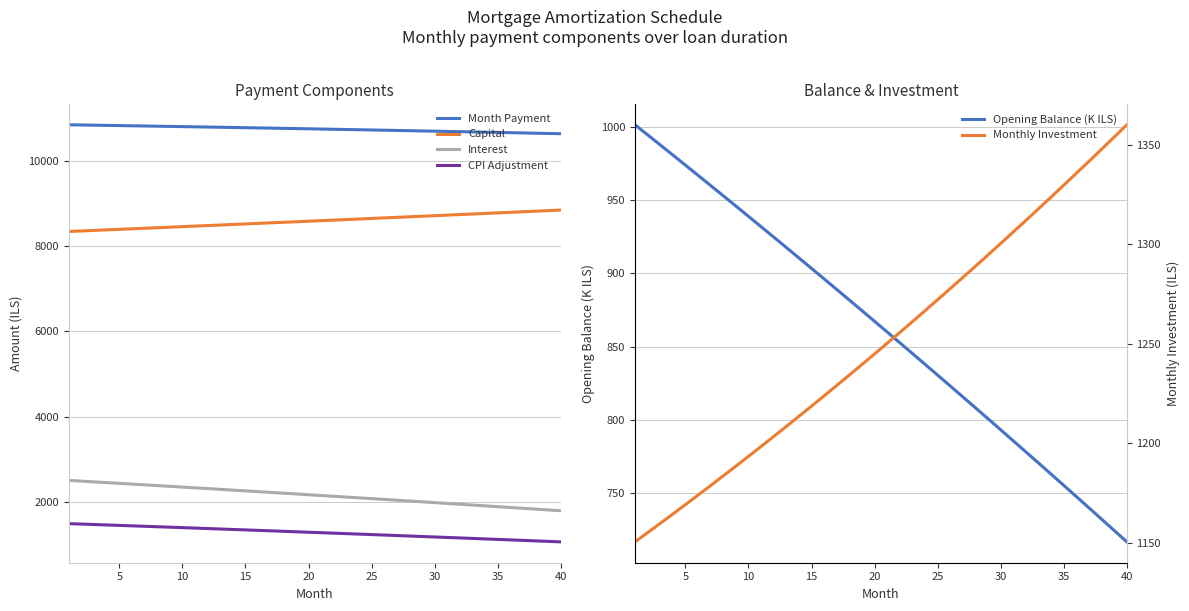

What is the minimum value for Capital?

8345.8